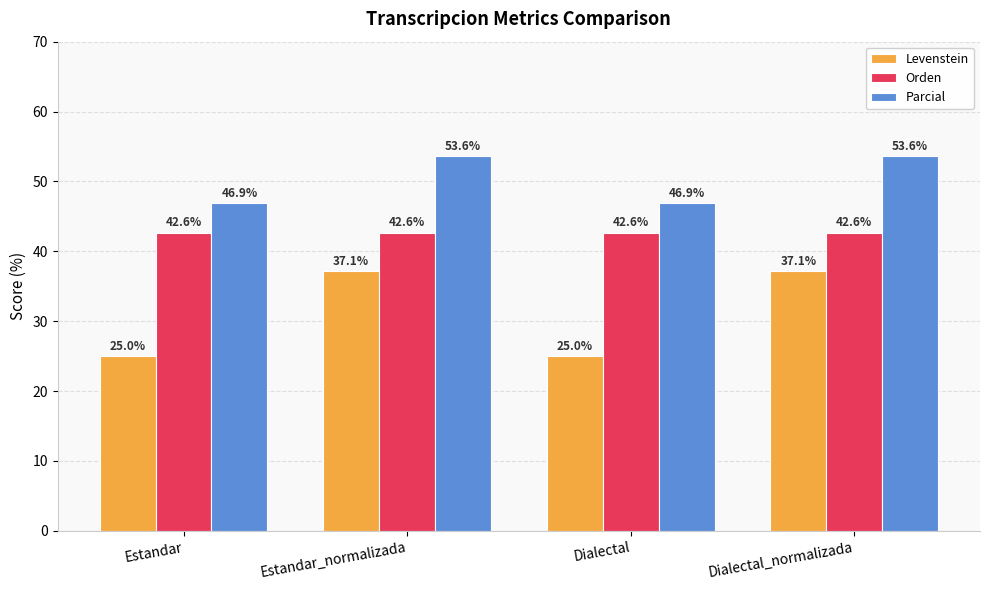

True or false: Levenstein has a value of 43.6 at Estandar.

False